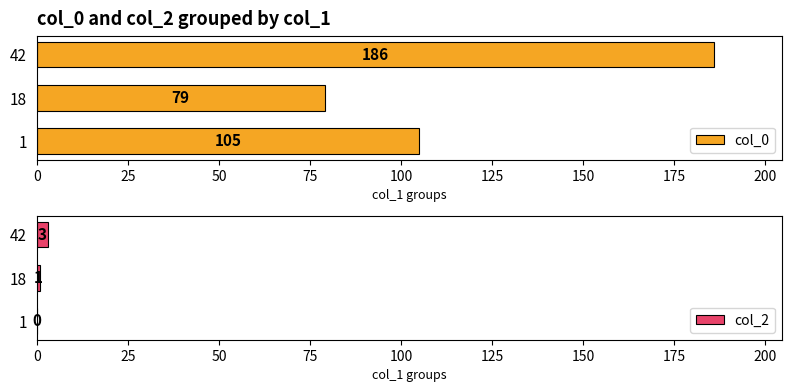

The value of col_0 at 18 is 79. True or false?

True